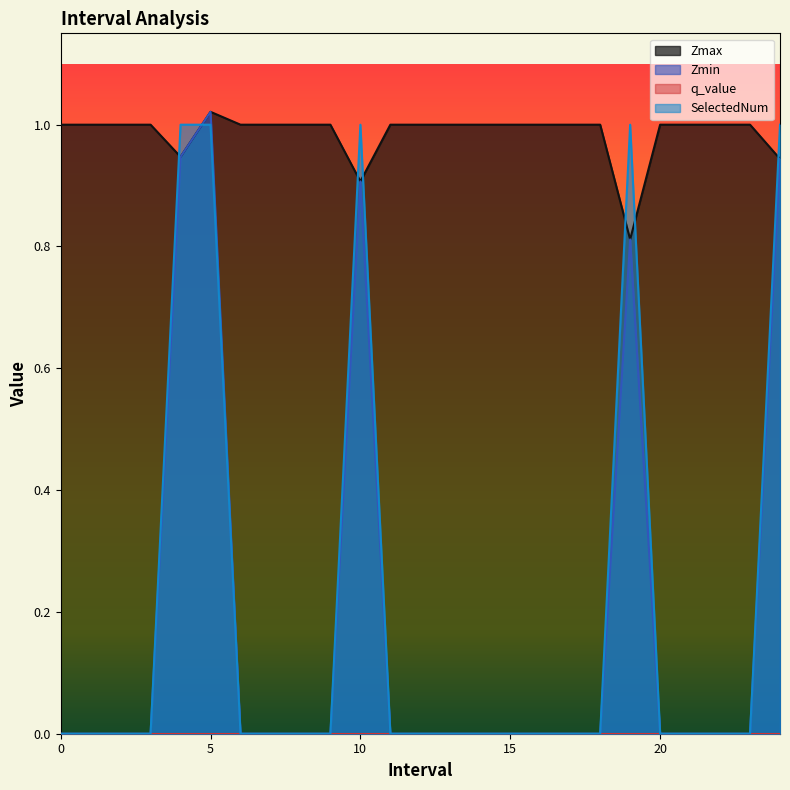

At which category is the sum across all series the highest?

5